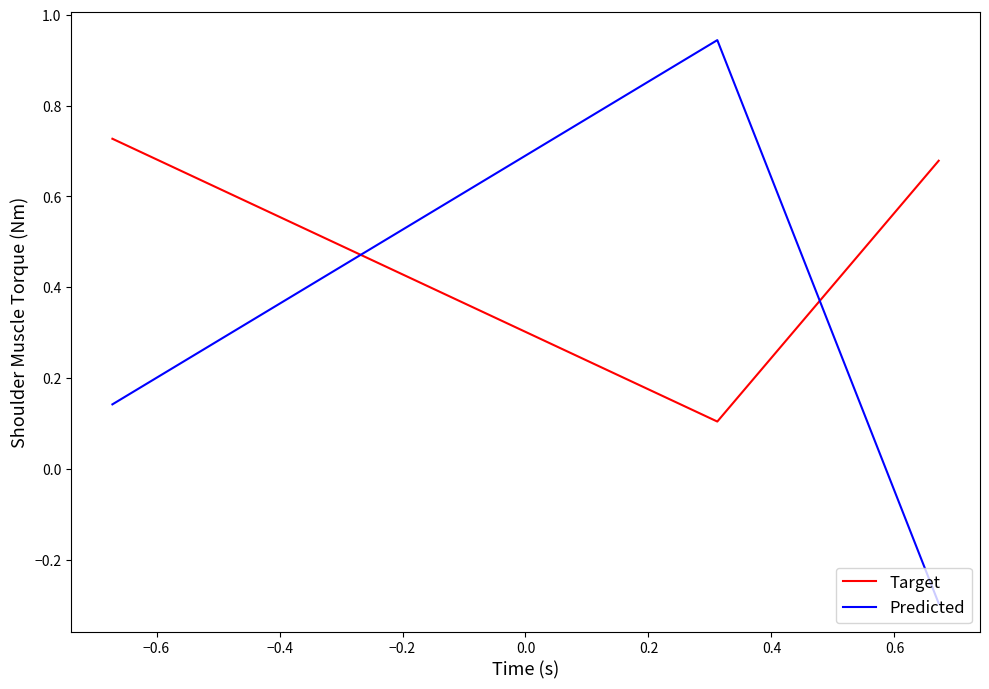

Which series has the widest spread of values?

Predicted